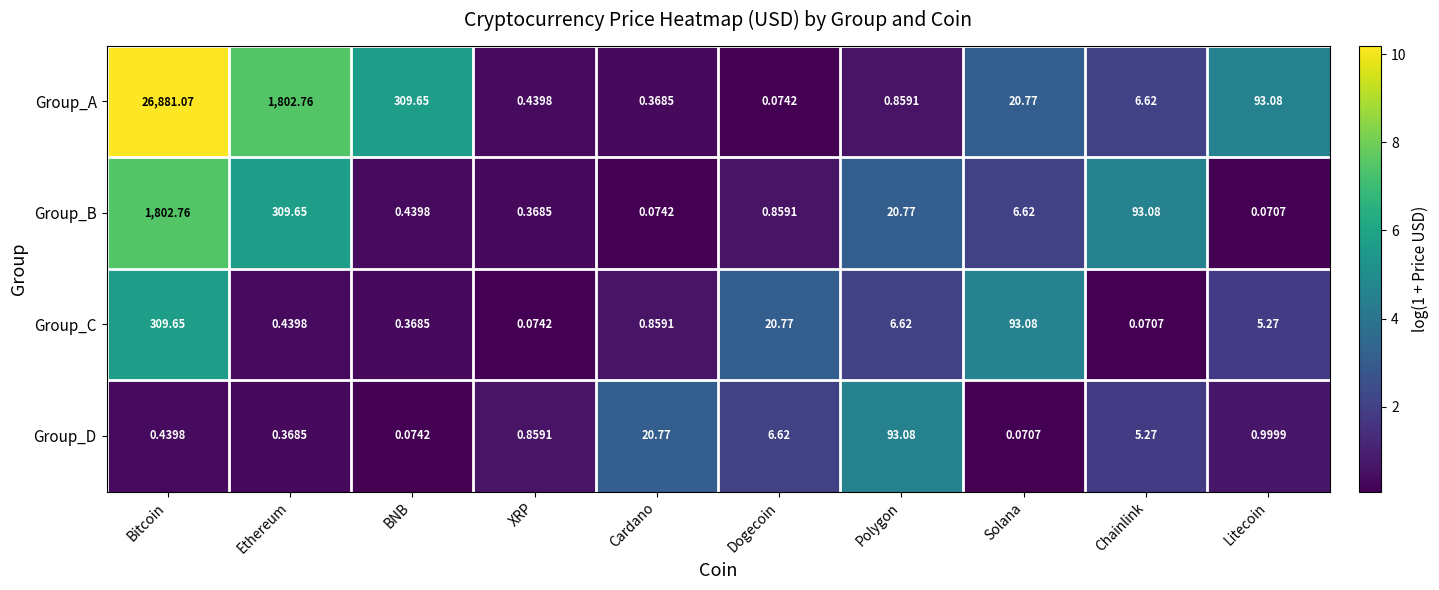

At which category is the sum across all series the highest?

Bitcoin